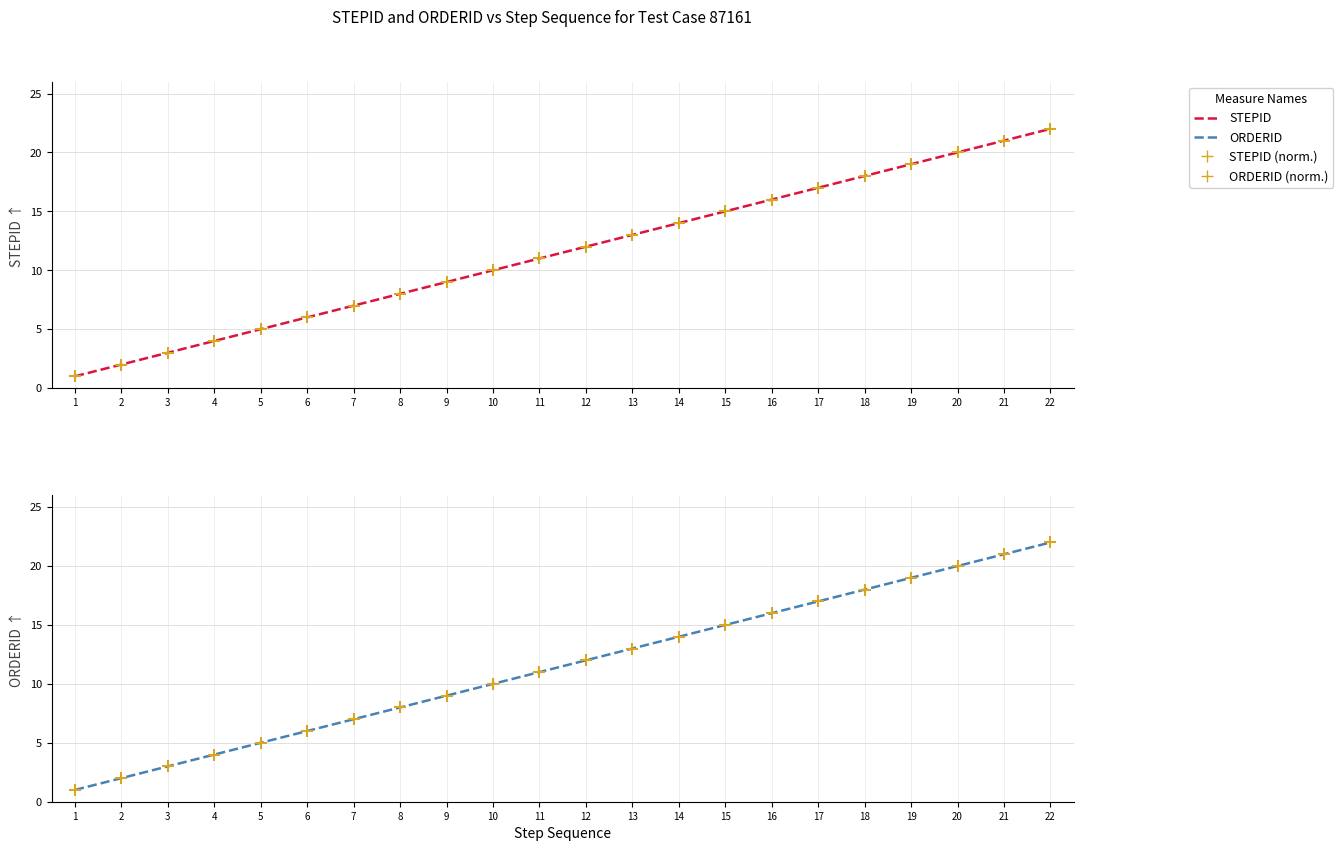

At which category is the sum across all series the highest?

22